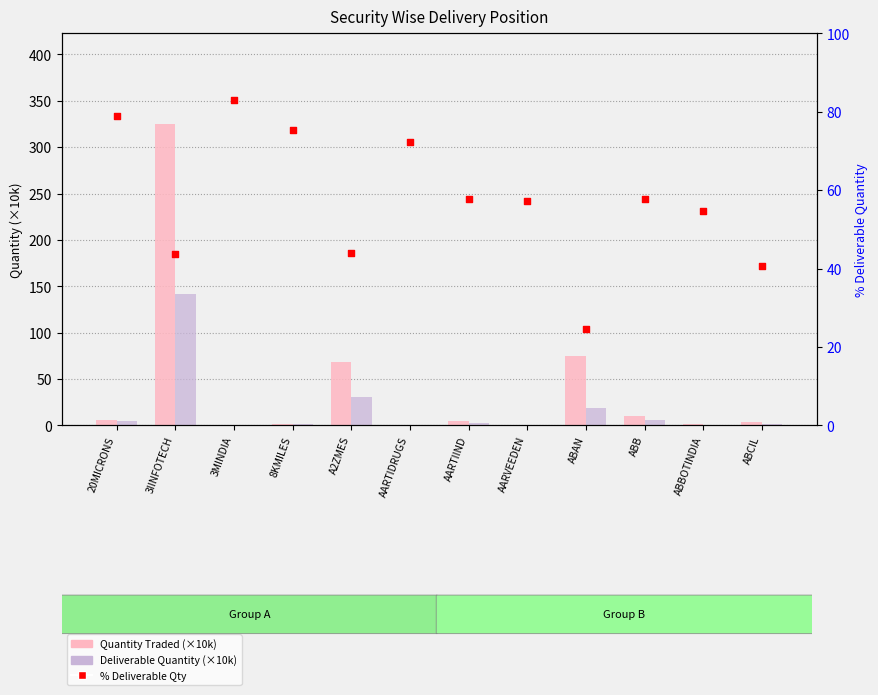

What is the total value across all series at 3MINDIA?

83.0